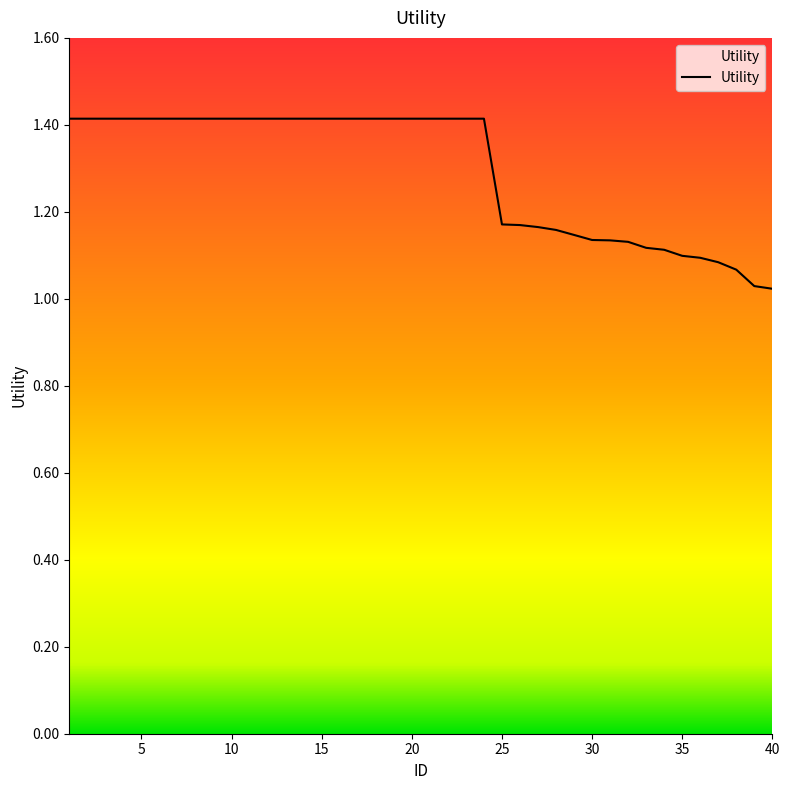

What is the greatest value displayed?

1.4